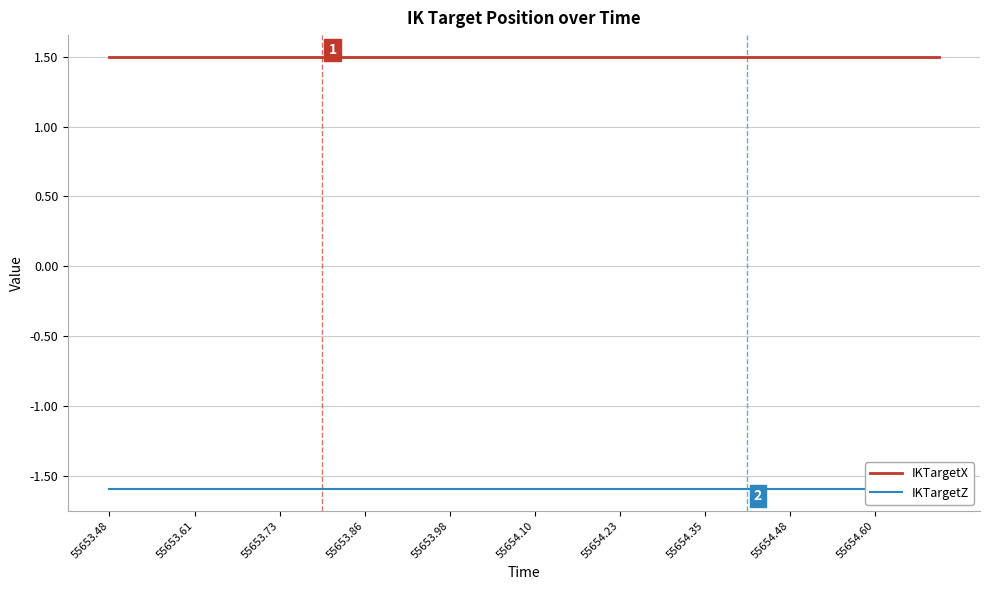

What is the label of the 31st point from the right?

55654.60